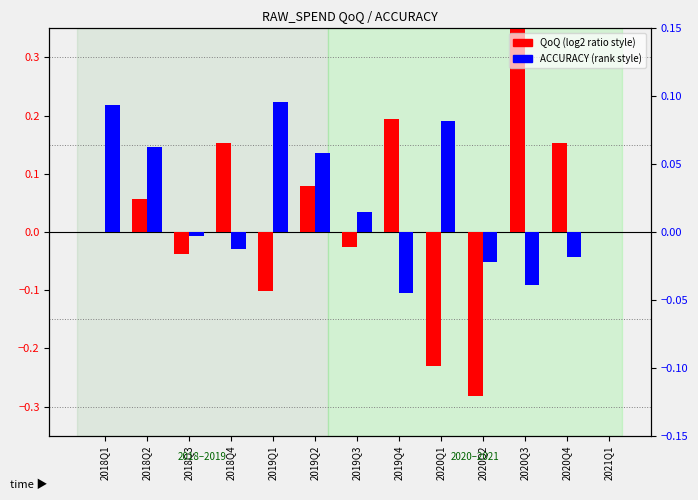

How many series are shown in this chart?

2